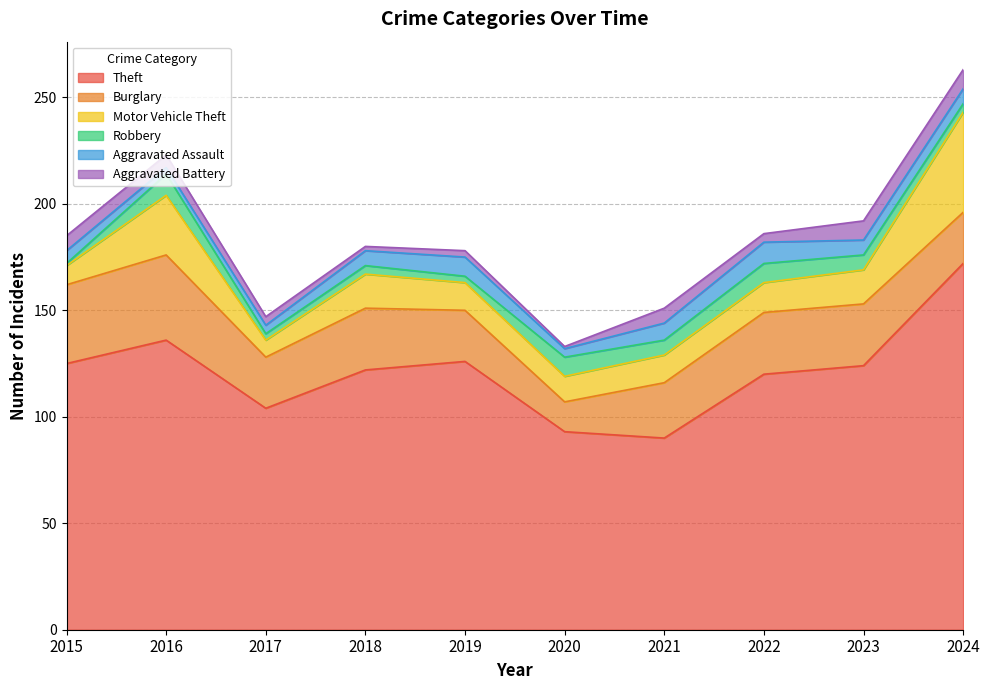

True or false: Theft and Motor Vehicle Theft intersect in this chart.

False